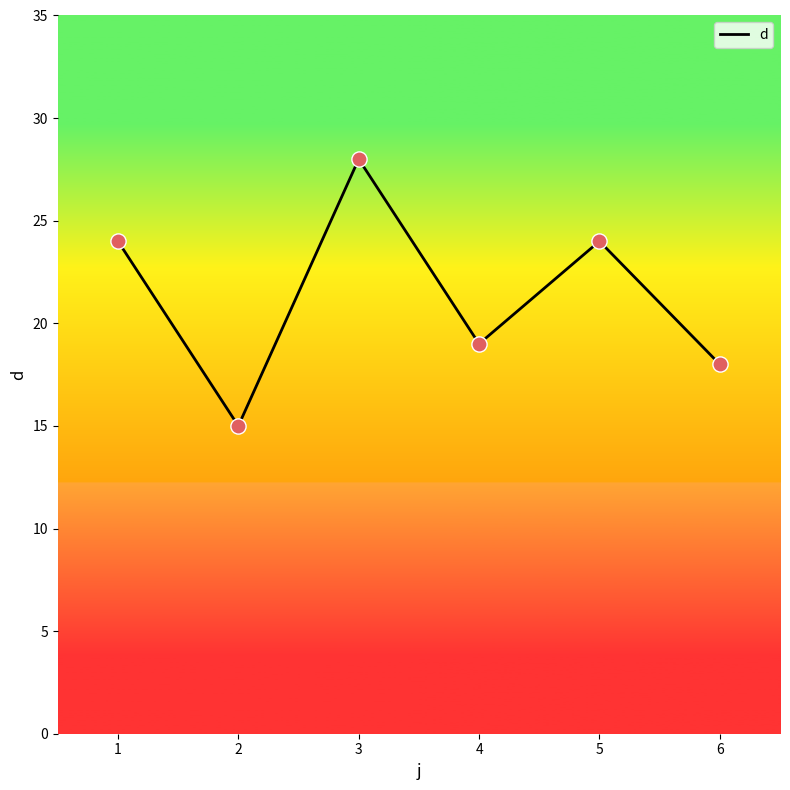

Approximately how many times larger is the value at 3 compared to 2?

1.9